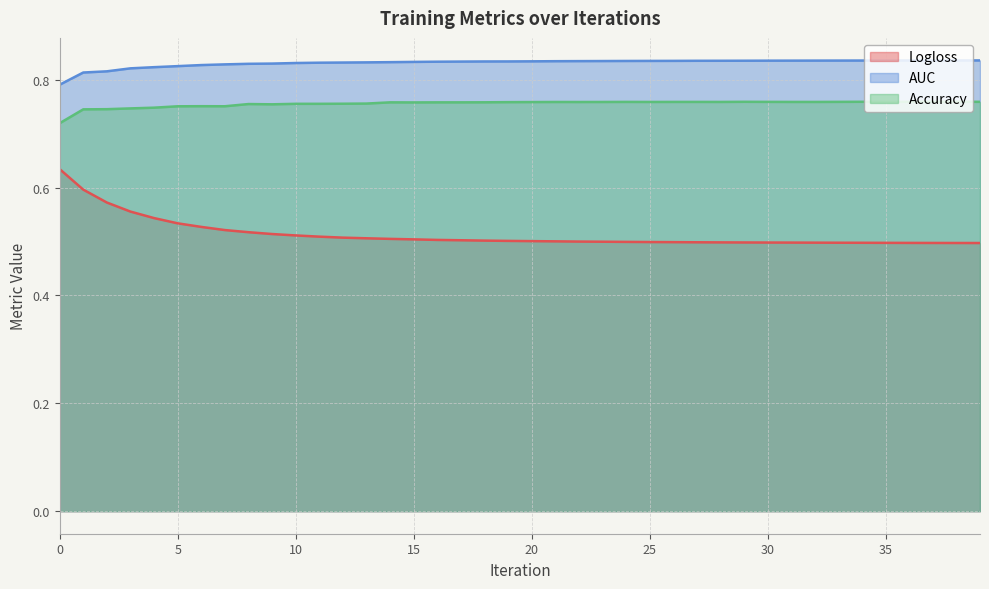

At which label does Accuracy reach its peak?

38